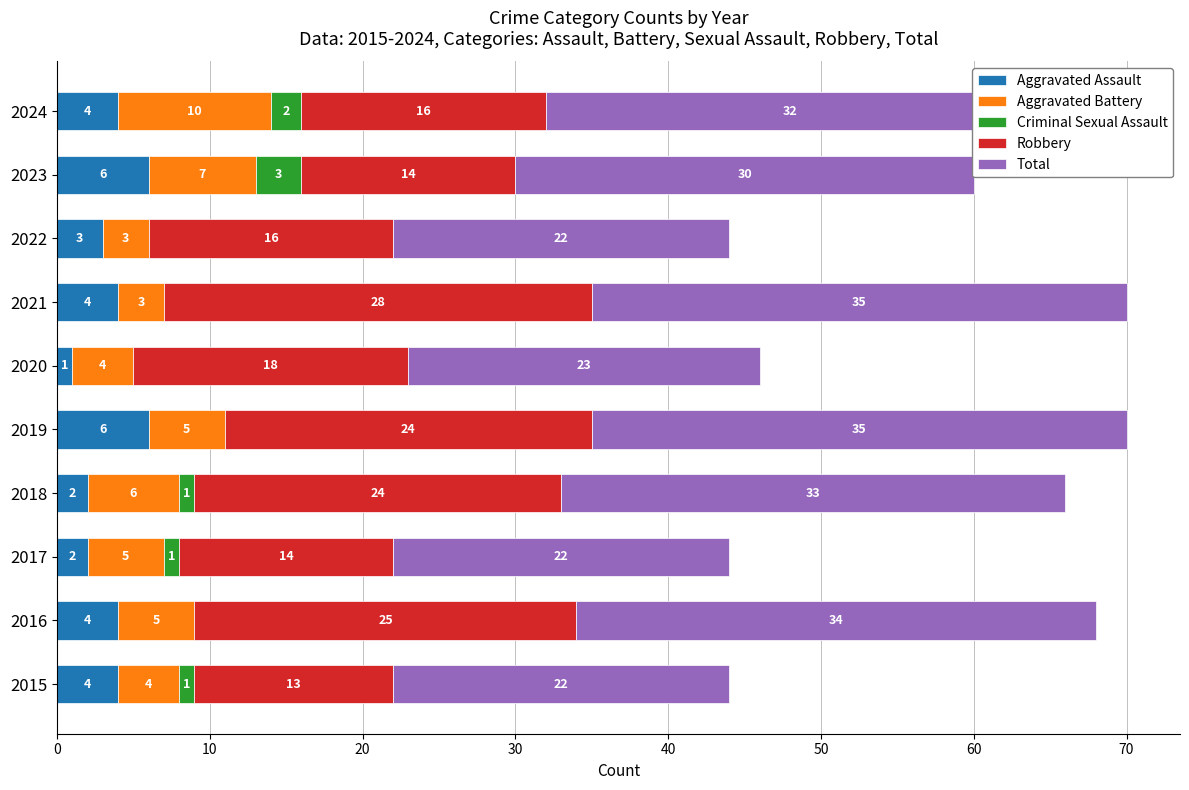

What is the total value across all series at 2022?

44